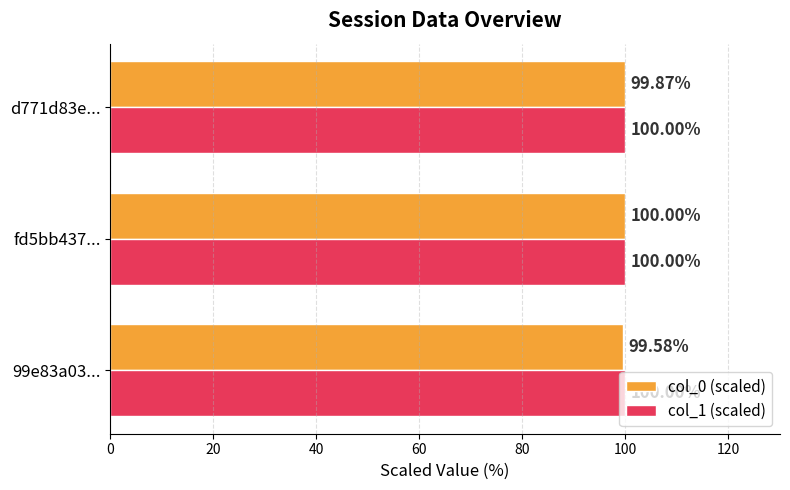

What is the difference between the maximum and minimum values in the col_0 (scaled) series?

0.4